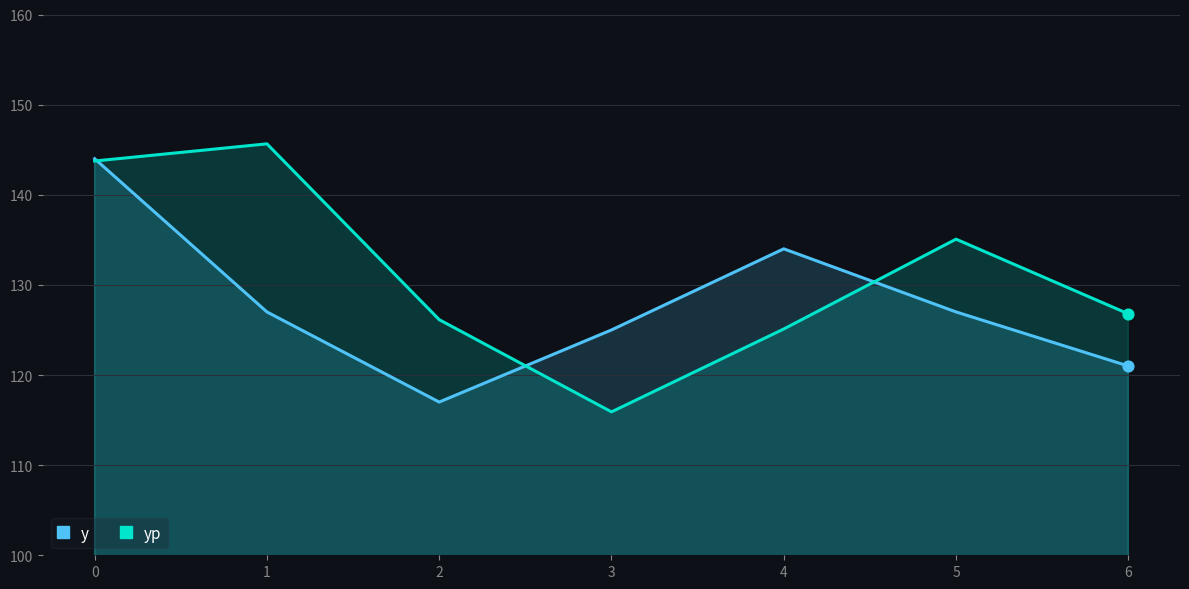

Which series contains the lowest Y value?

yp